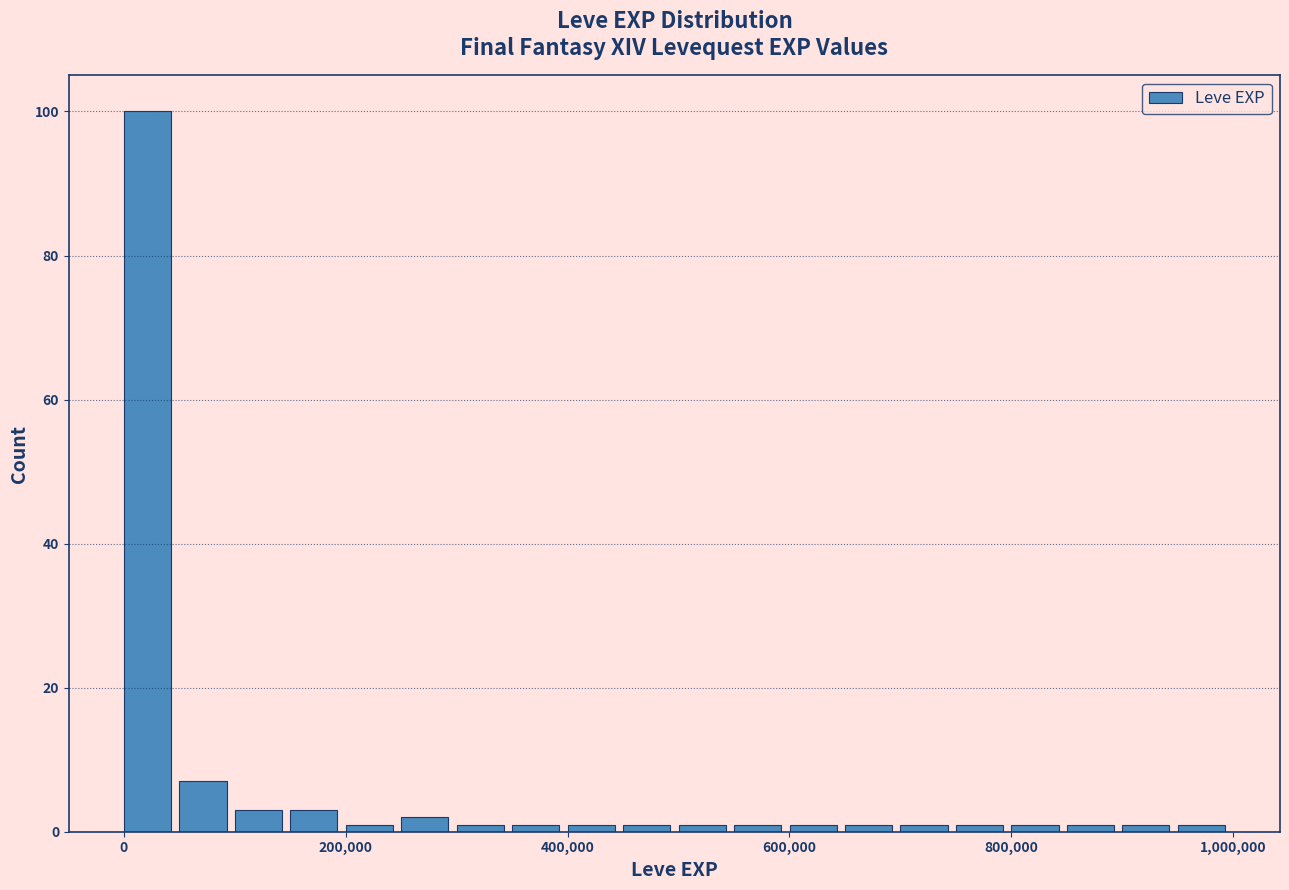

Around what value on the x-axis is the tallest bar? Give the approximate position of its centre, as read against the axis.

20000